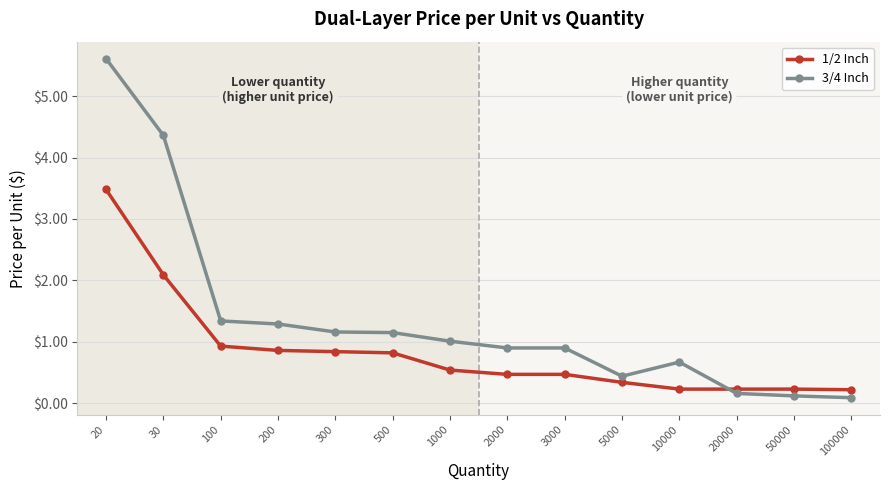

What is the value of the 3/4 Inch point at the 14th from the left?

0.1